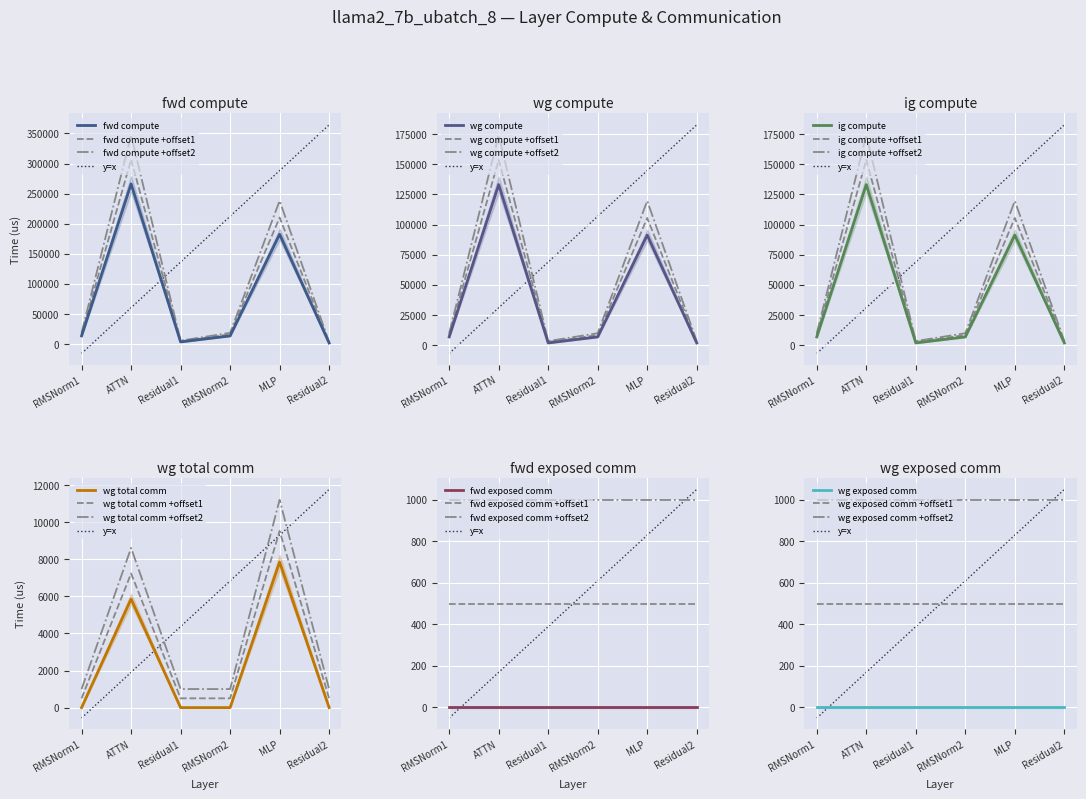

At which category does the chart reach its minimum across all series?

RMSNorm1